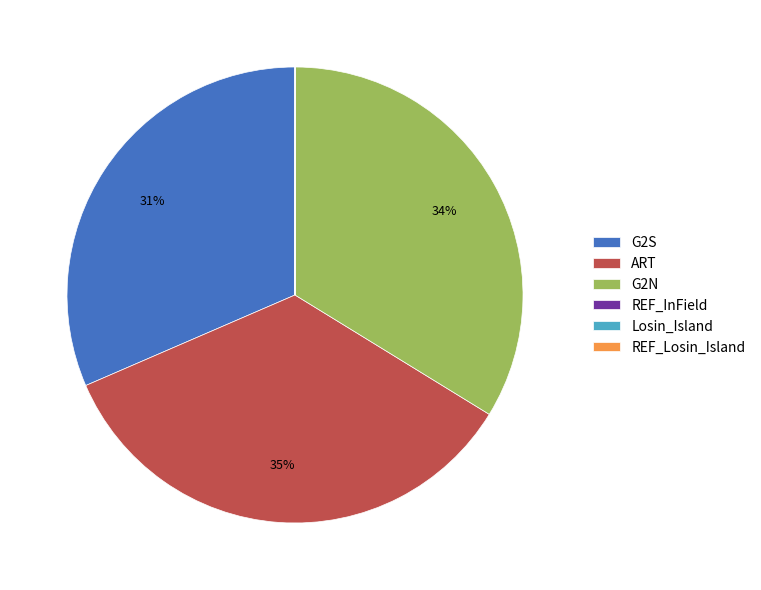

To the nearest percent, what percentage of the pie is ART?

35%